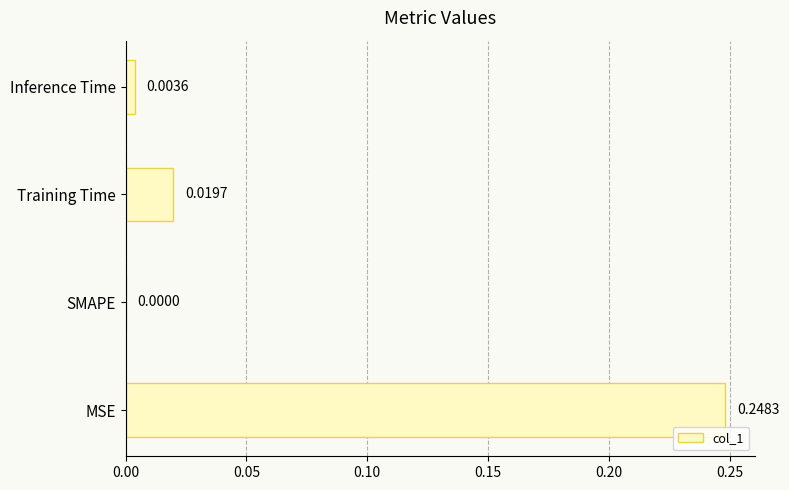

What is the sum of all values?

0.3